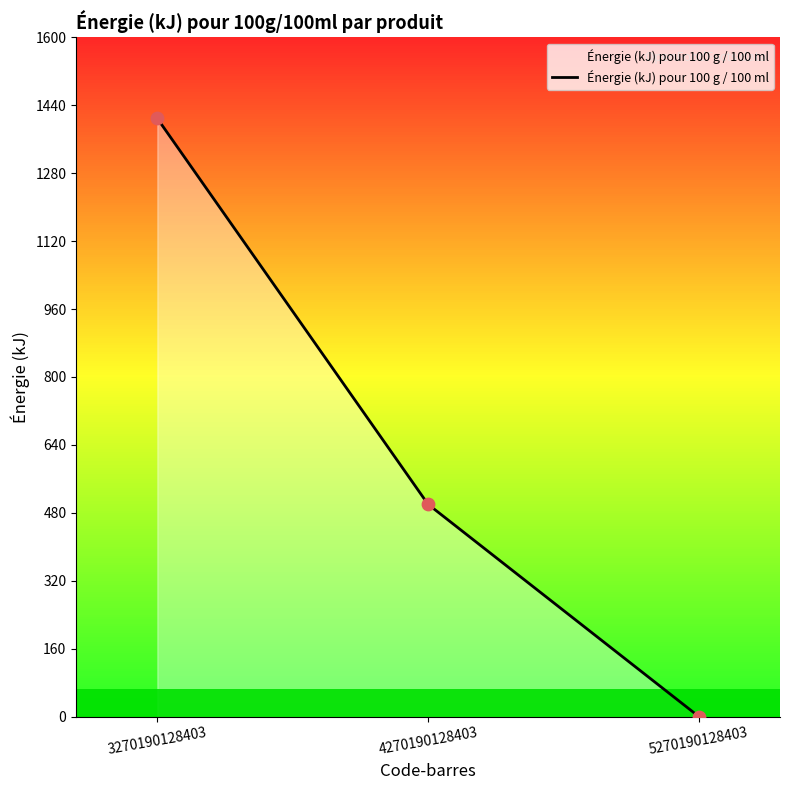

What is the change in value from 3270190128403 to 4270190128403?

-909